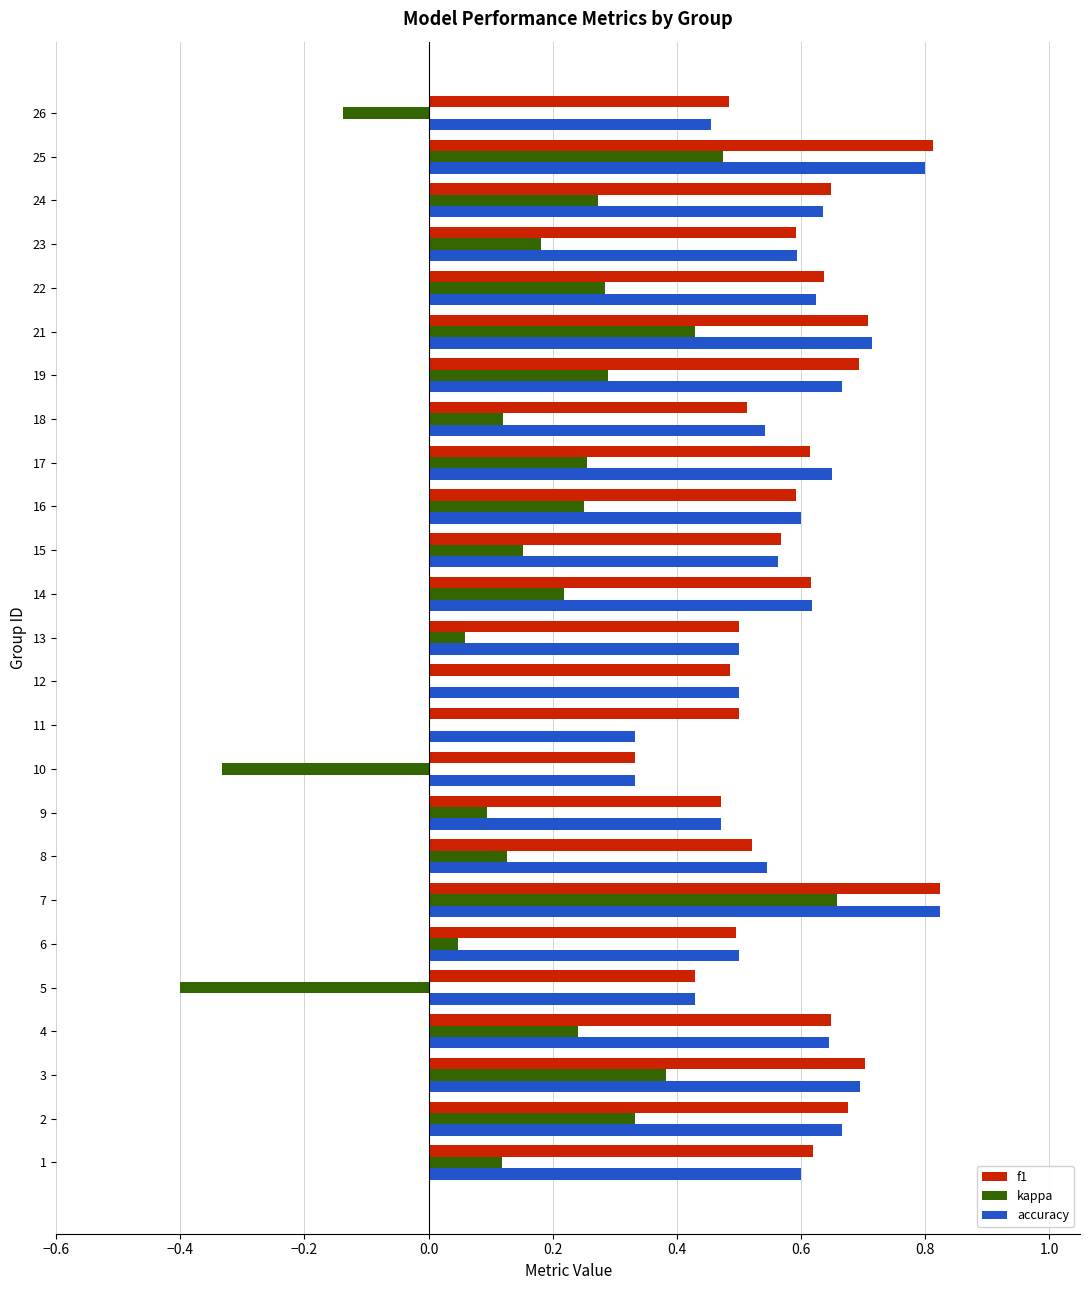

Is it true that kappa equals 0.3 at 19?

True